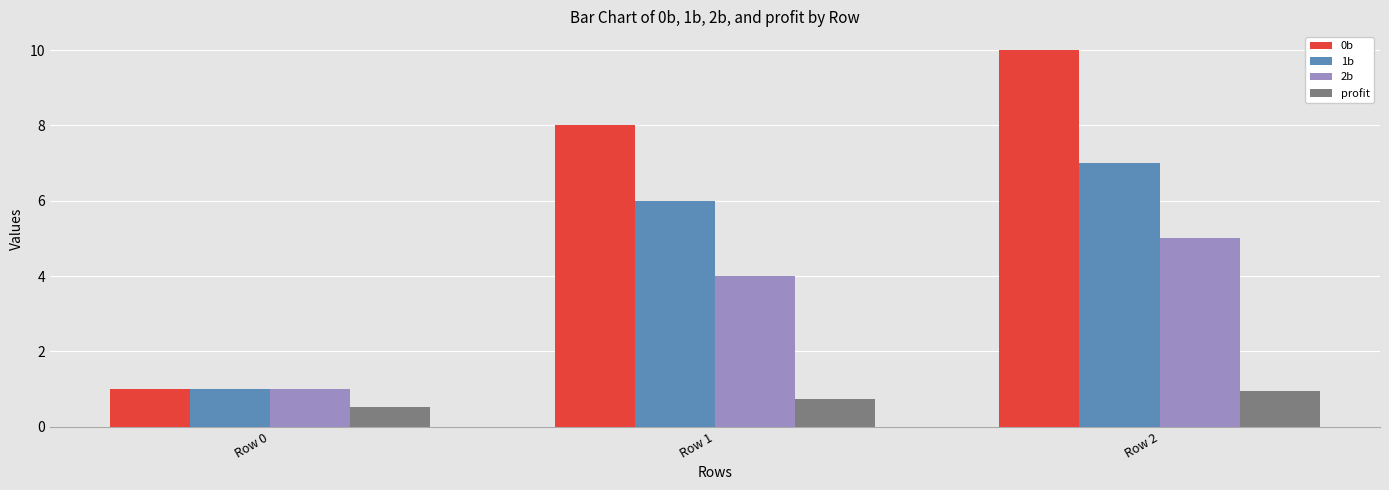

What is the difference between the profit values at Row 2 and Row 1?

0.2